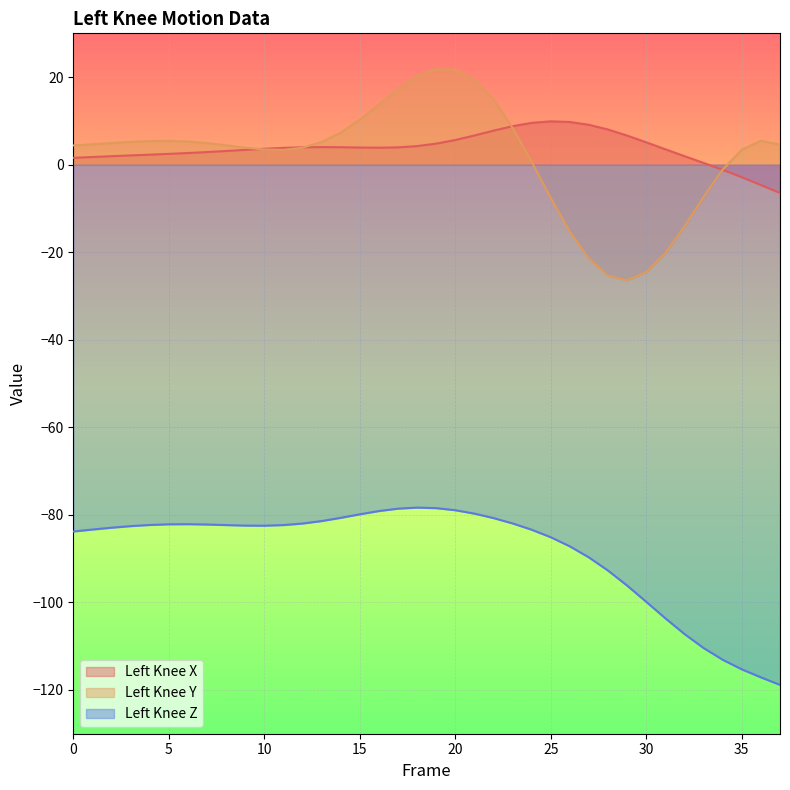

Which category has the highest value in the Left_Knee_Y series?

19